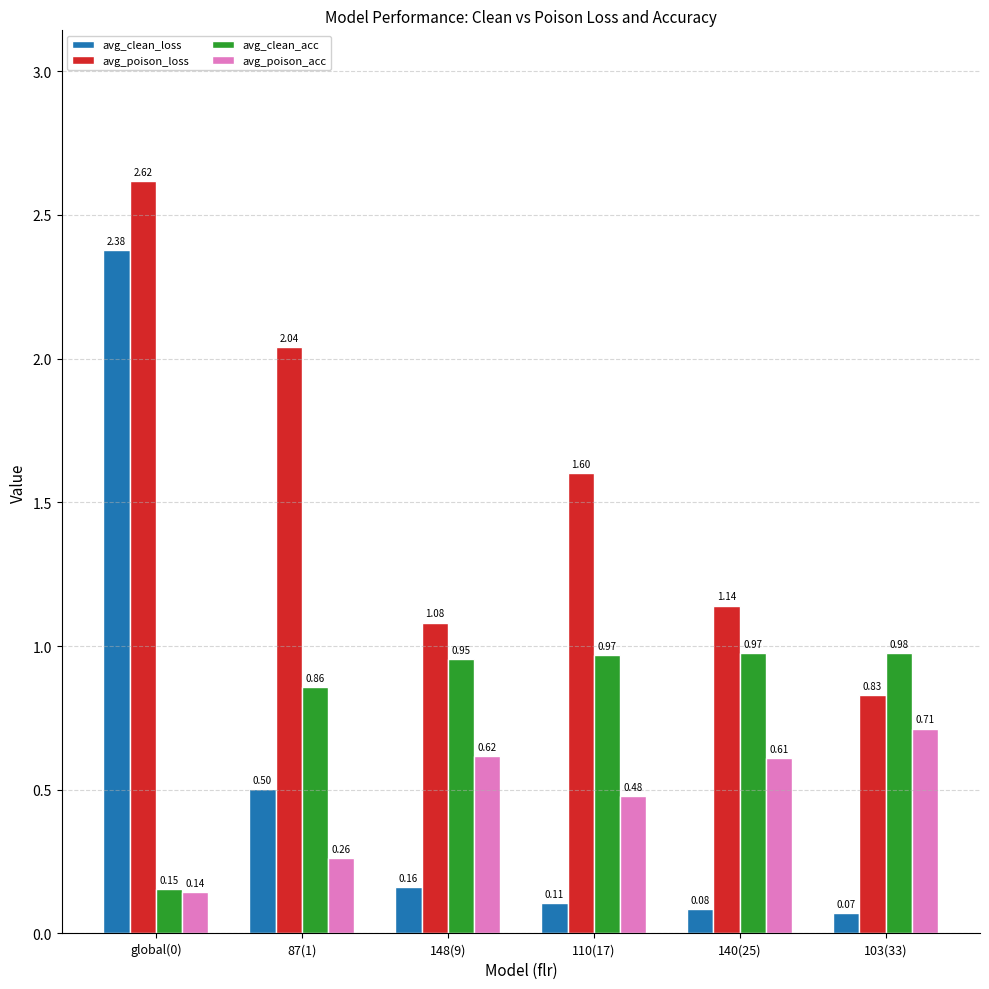

At which category is the sum across all series the highest?

global(0)